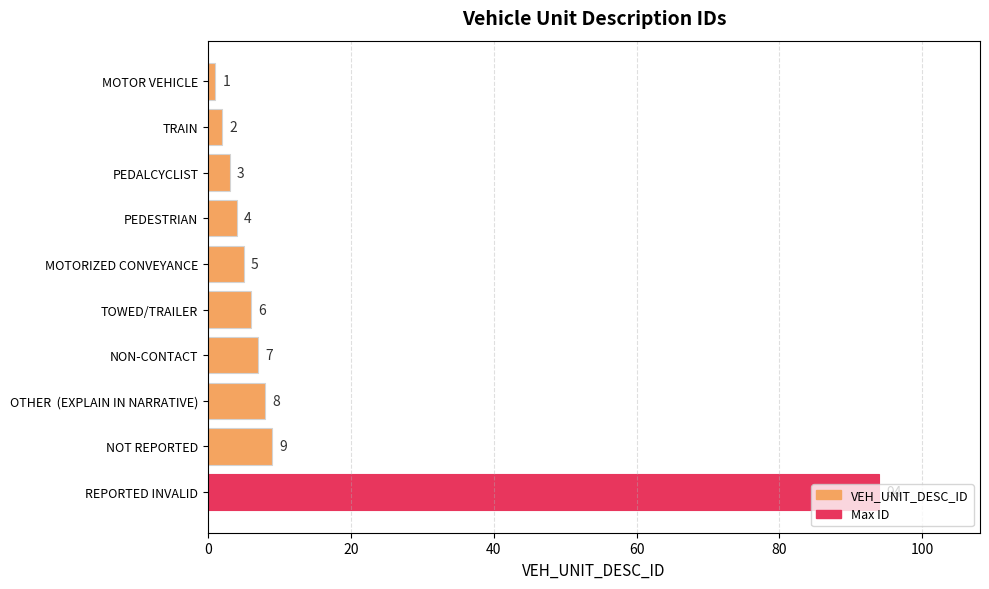

What position from the bottom is TOWED/TRAILER?

5